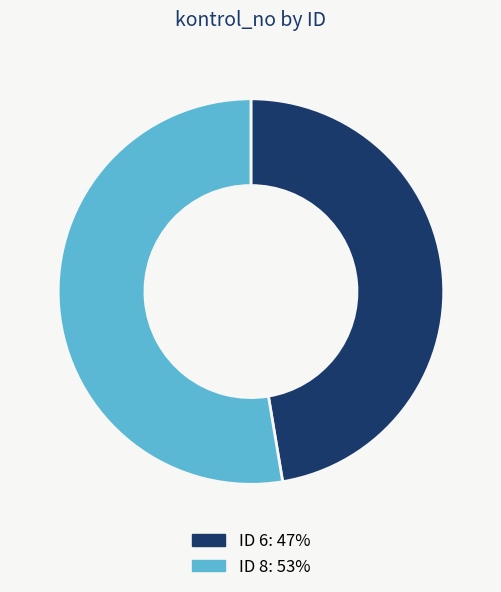

Does any single category account for the majority?

Yes